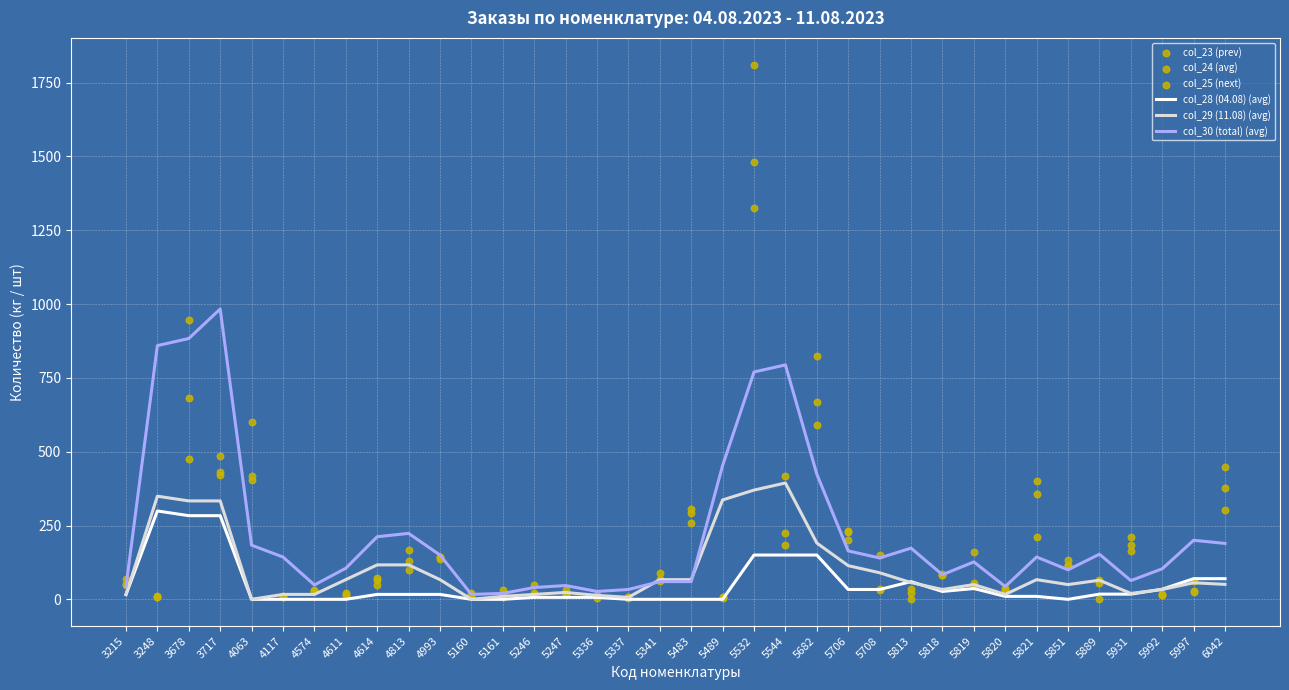

At which category is the sum across all series the highest?

5532